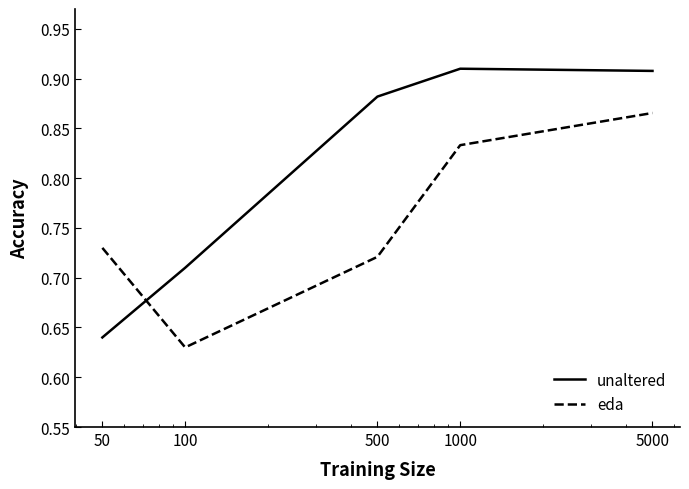

Rank the series by their average value, from highest to lowest.

unaltered, eda